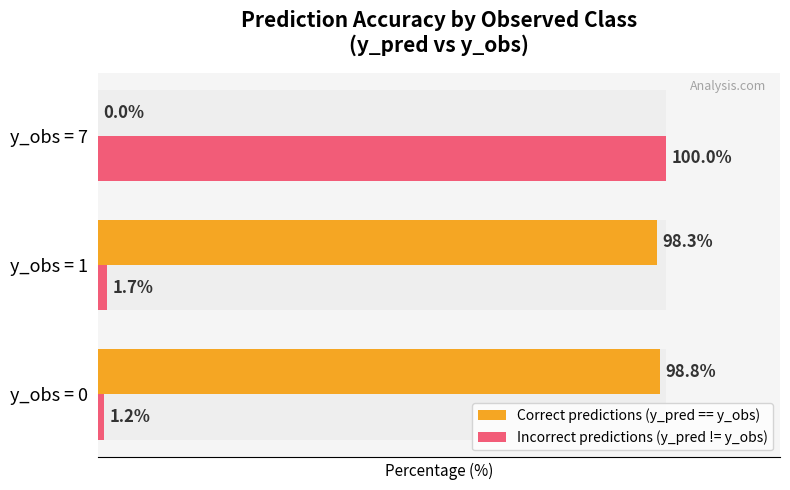

At how many categories does at least one series exceed 25?

3